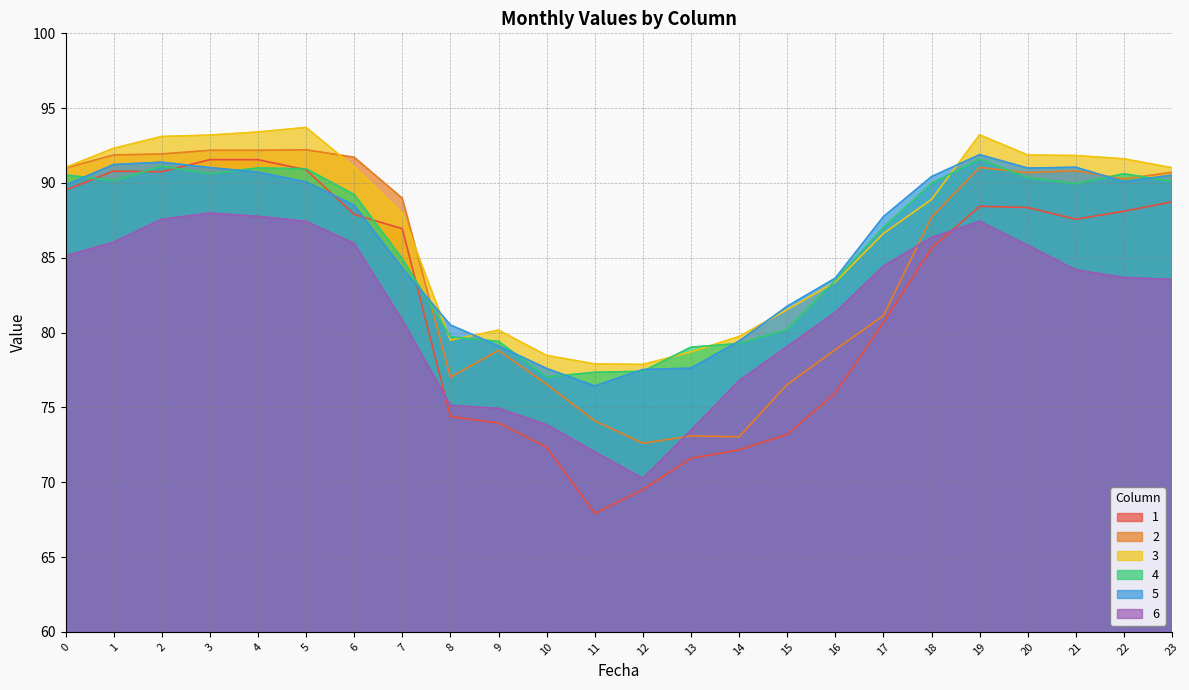

What is the difference between the maximum and second lowest values in the 3 series?

15.8